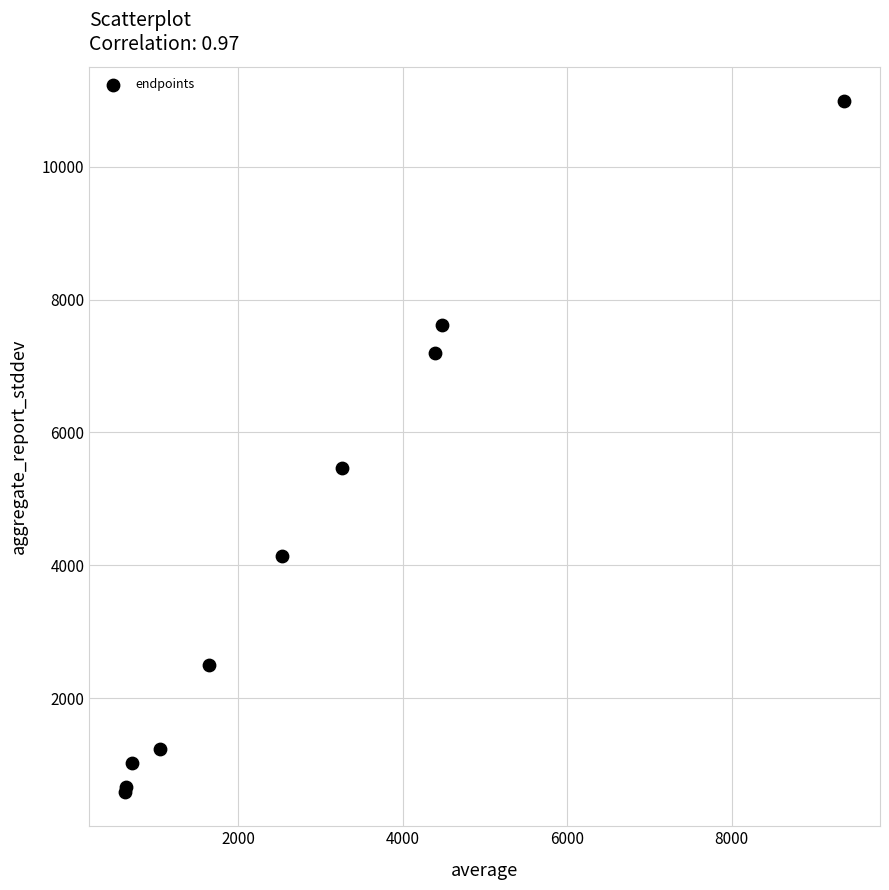

What Y value in the scatter plot is closest to 5787?

5471.0